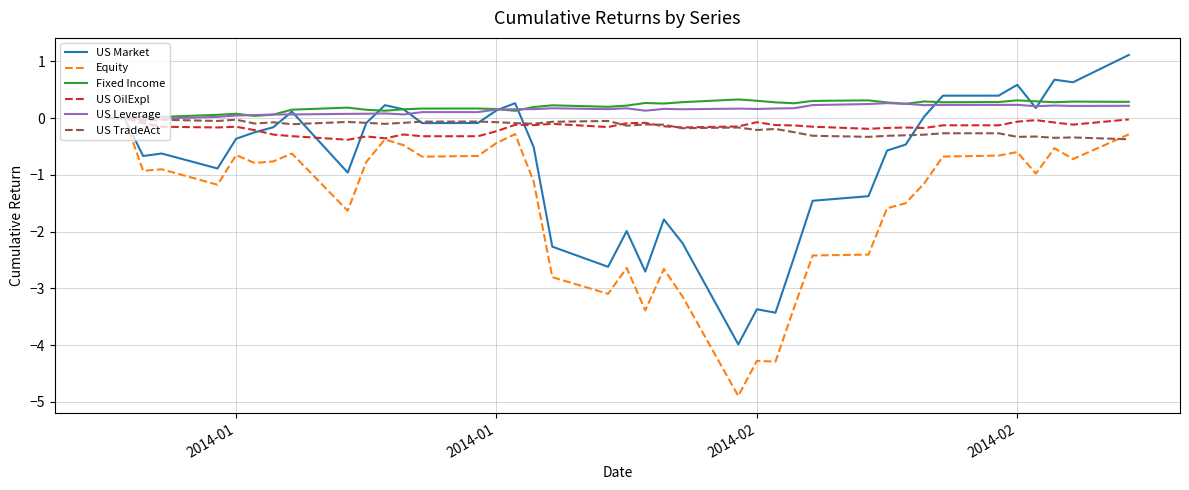

What is the maximum value shown in the chart?

1.1